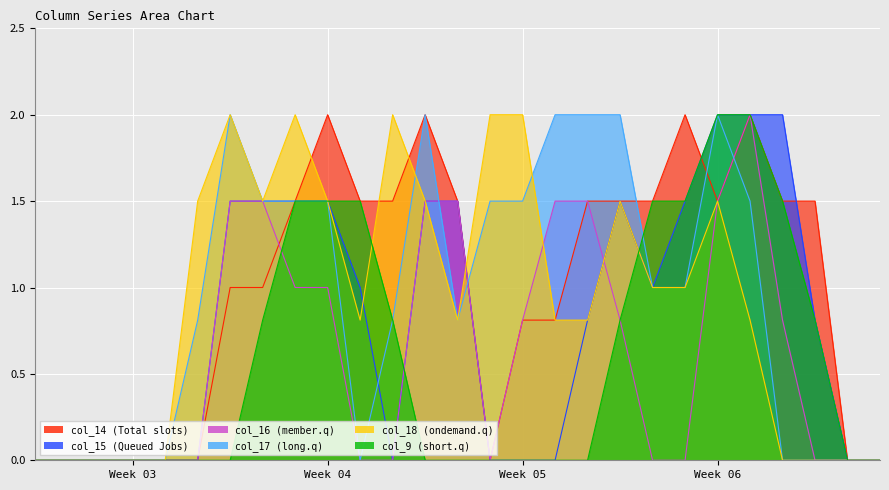

What is the difference between the second highest and second lowest values in the col_15 series?

2.0